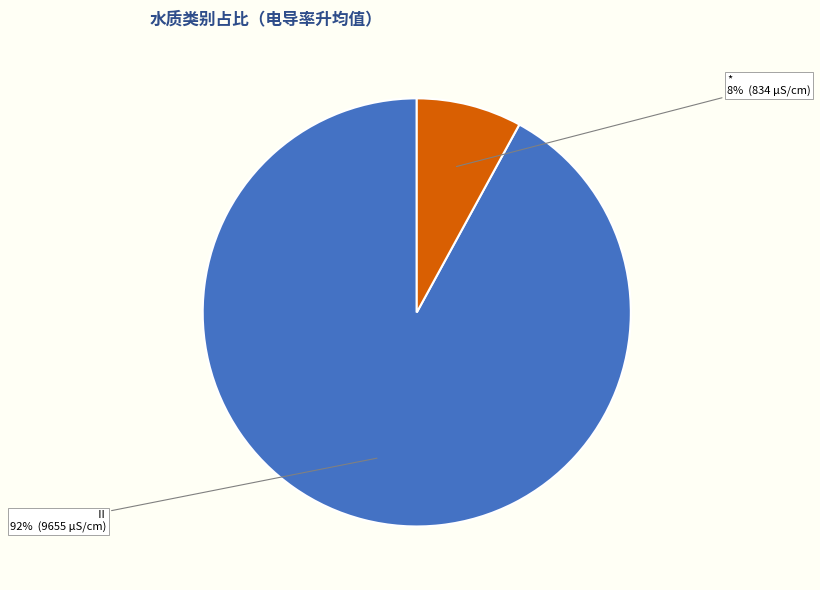

Which slice is the largest?

Ⅱ